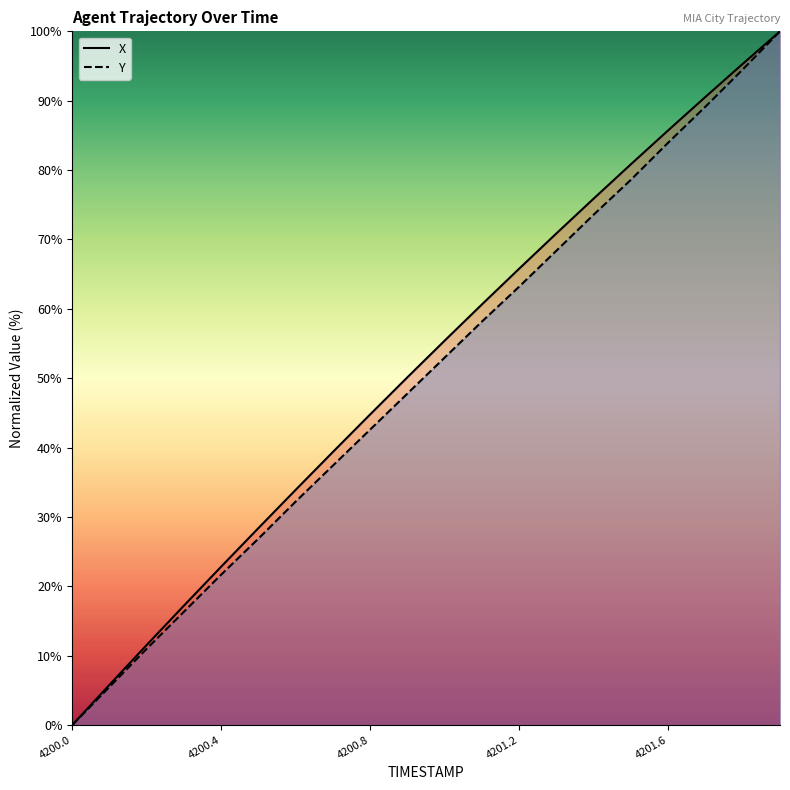

How many values in the Y series exceed 52?

10